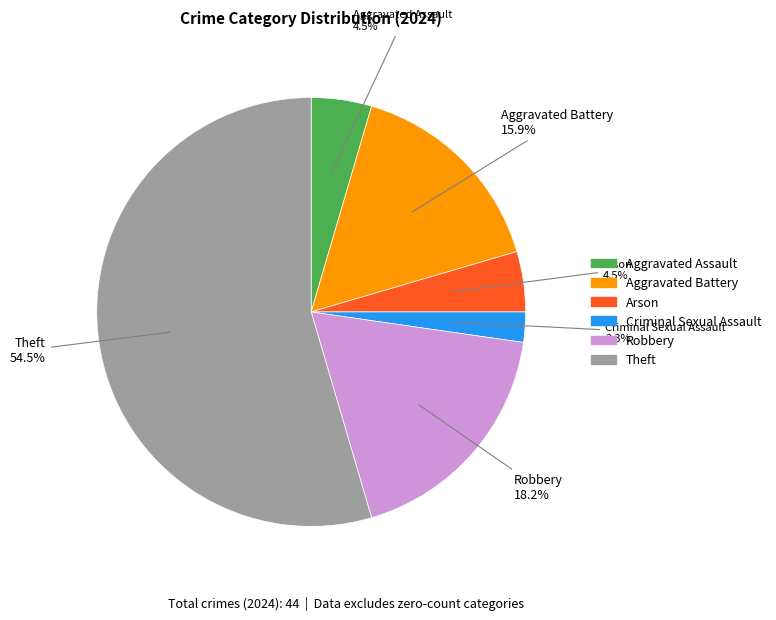

Does any single category account for the majority?

Yes